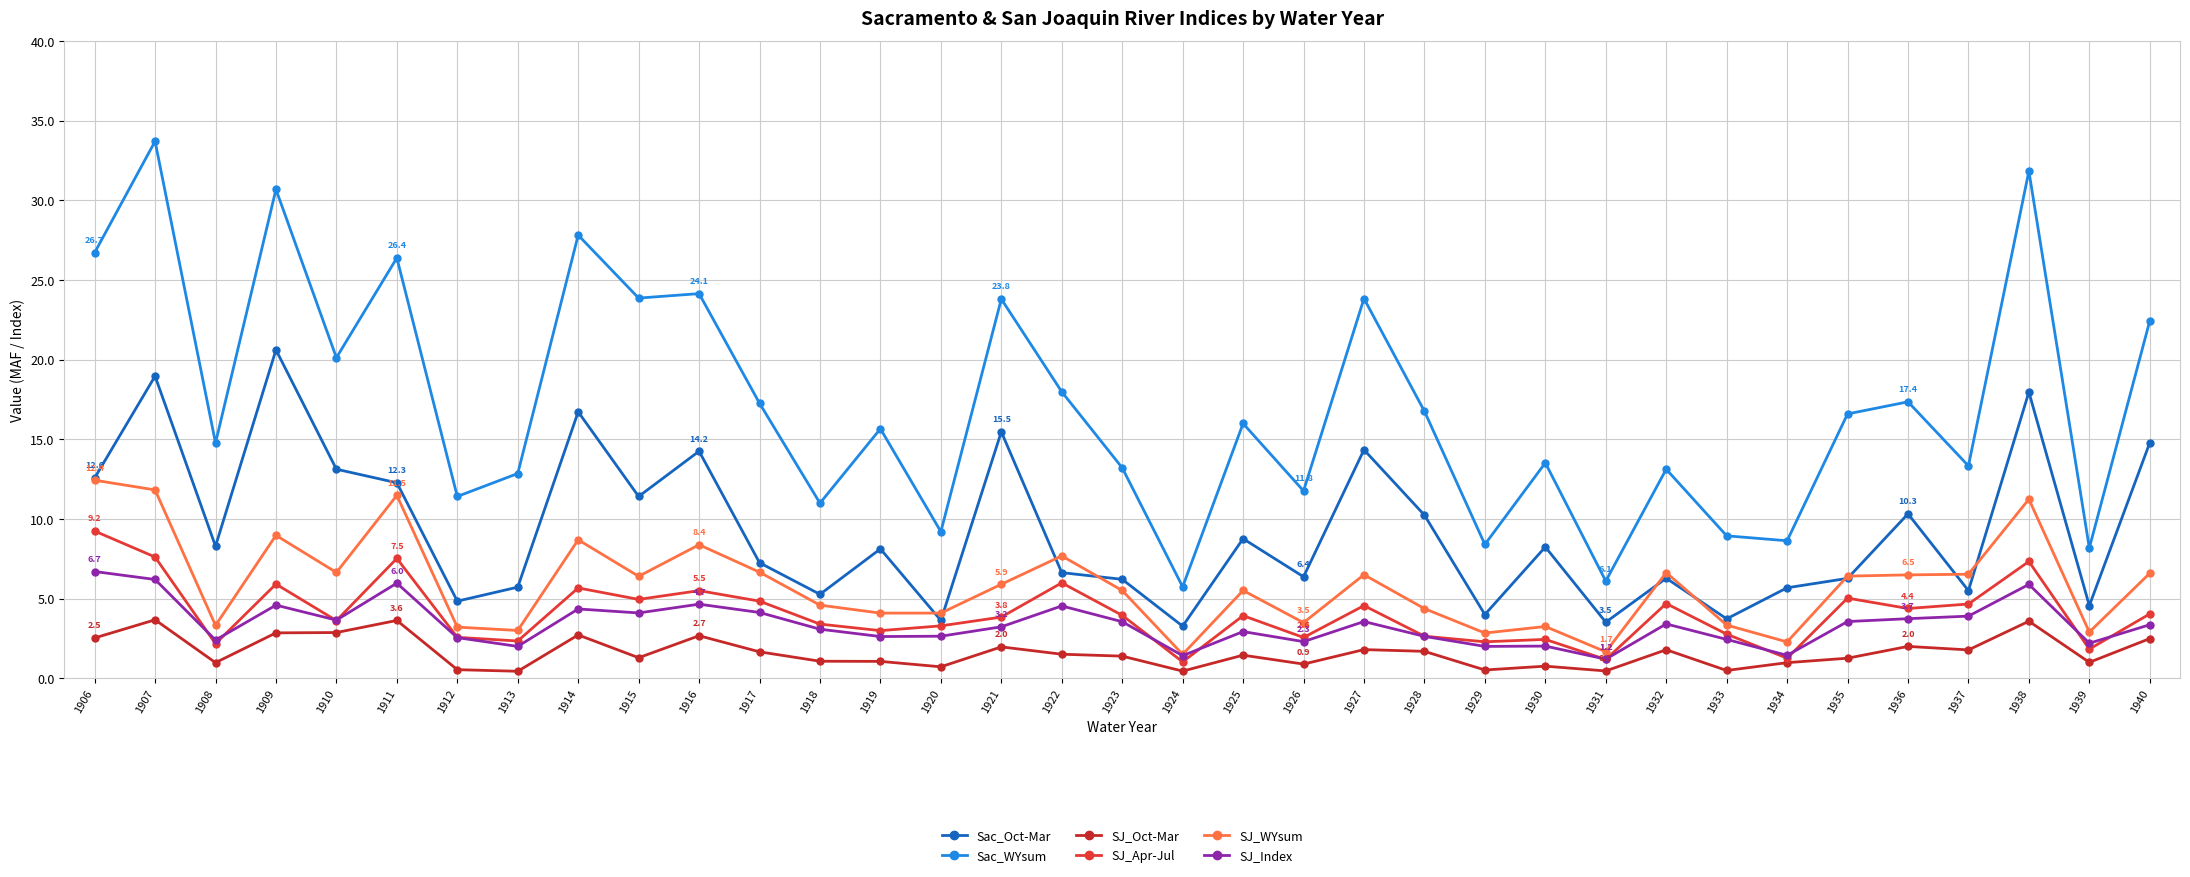

The value of SJ_Apr-Jul at 1923 is 1.3. True or false?

False